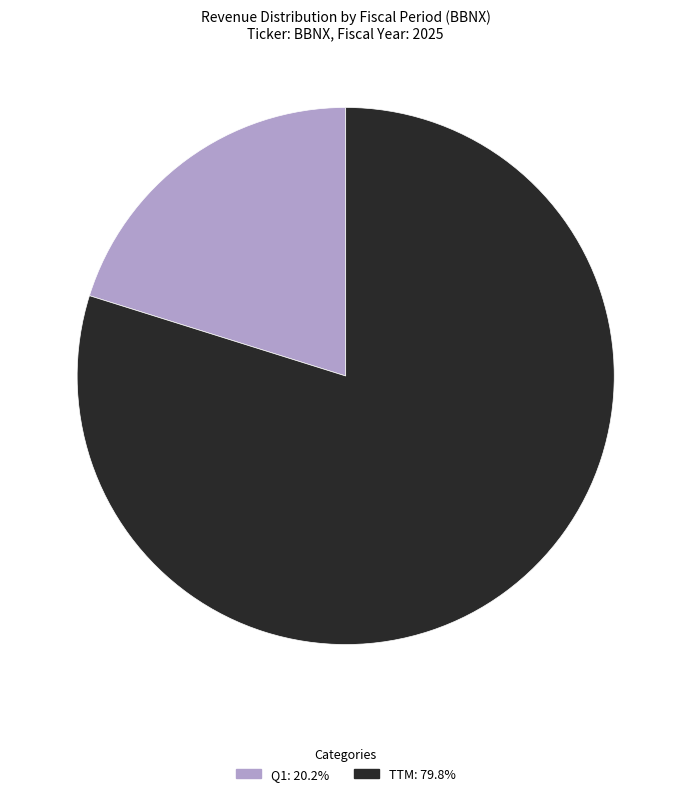

True or false: TTM accounts for 80% of the total.

True